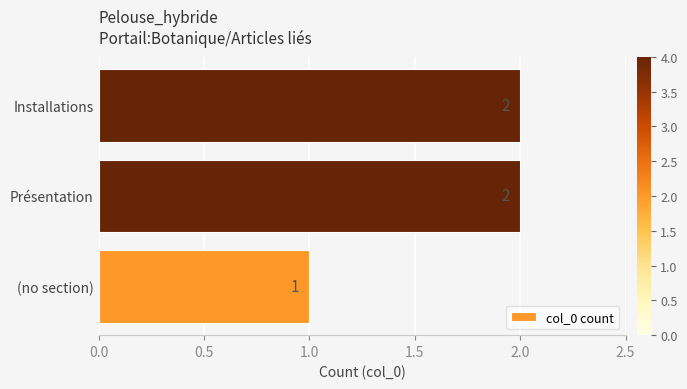

Approximately how many times larger is the value at Présentation compared to Installations?

1.0